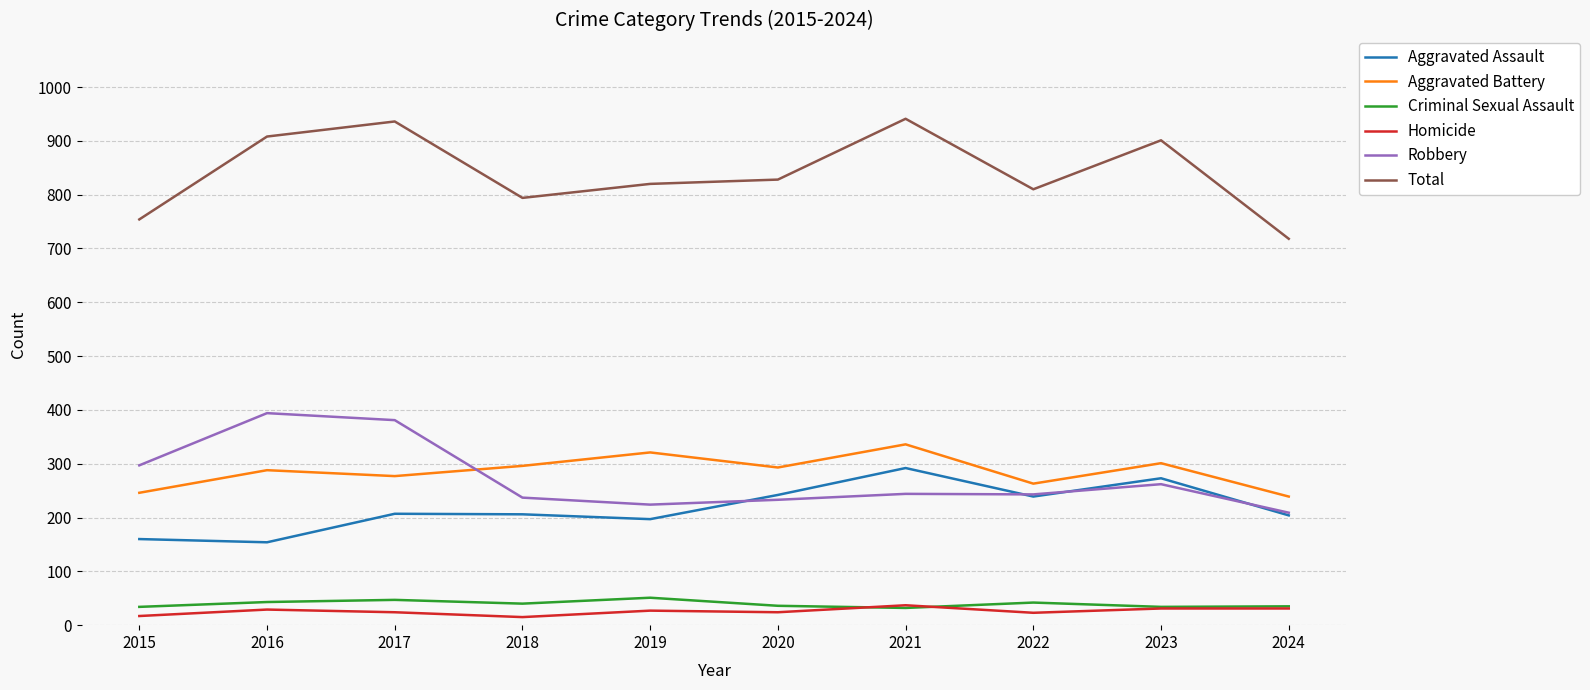

True or false: Homicide and Robbery intersect in this chart.

False